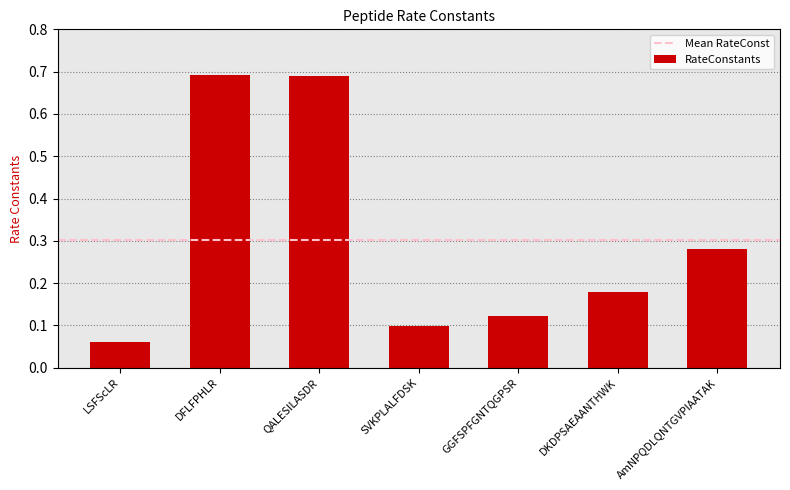

The value at GGFSPFGNTQGPSR is 0.2. True or false?

False